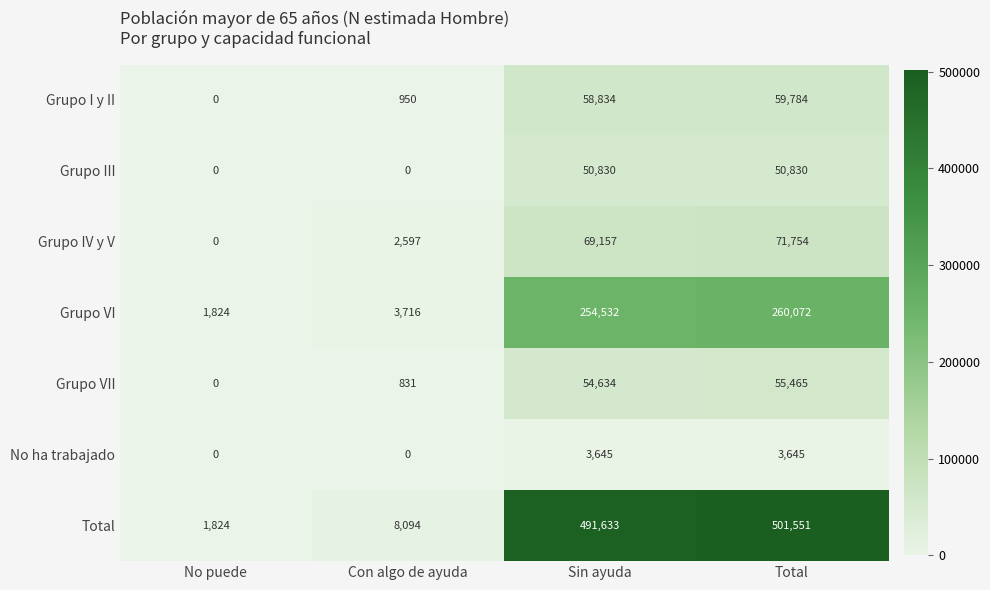

List the series in order of their peak value, highest first.

Total, Grupo VI, Grupo IV y V, Grupo I y II, Grupo VII, Grupo III, No ha trabajado